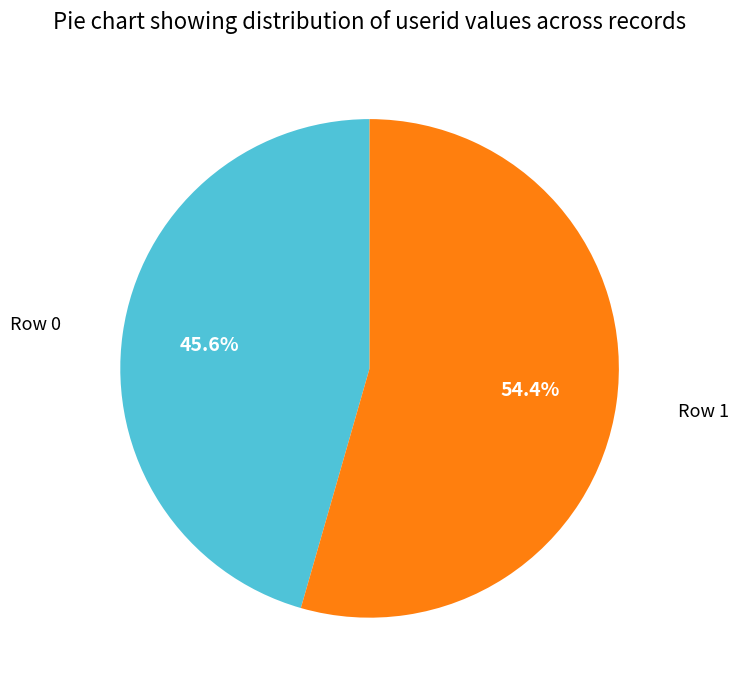

Which category has the biggest portion of the pie?

Row 1